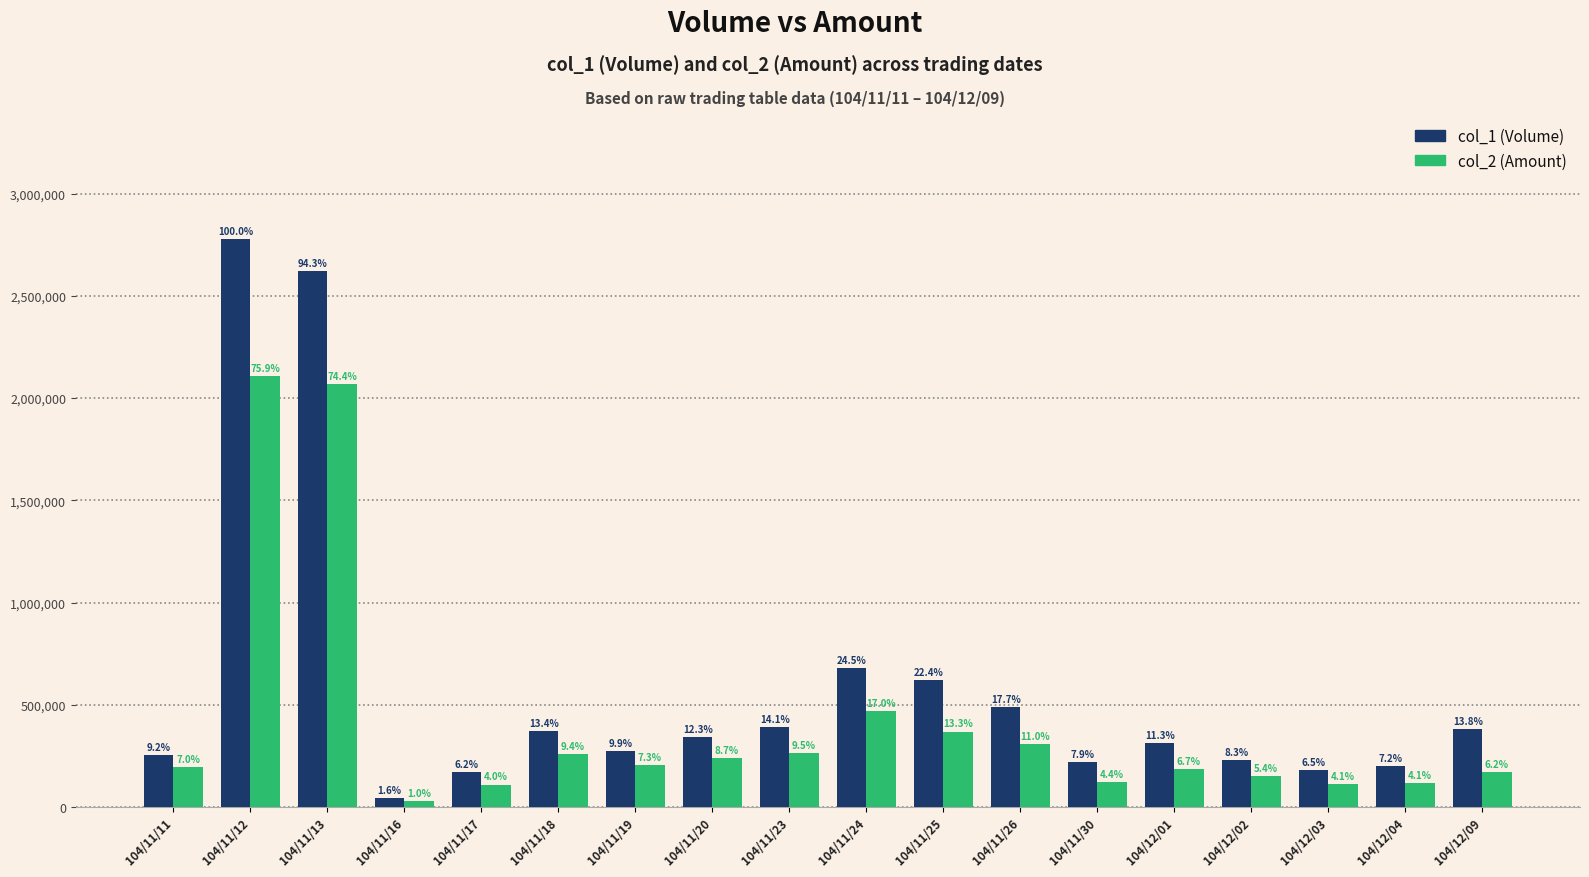

What is the difference between the maximum and minimum values in the col_1 (Volume) series?

2733000